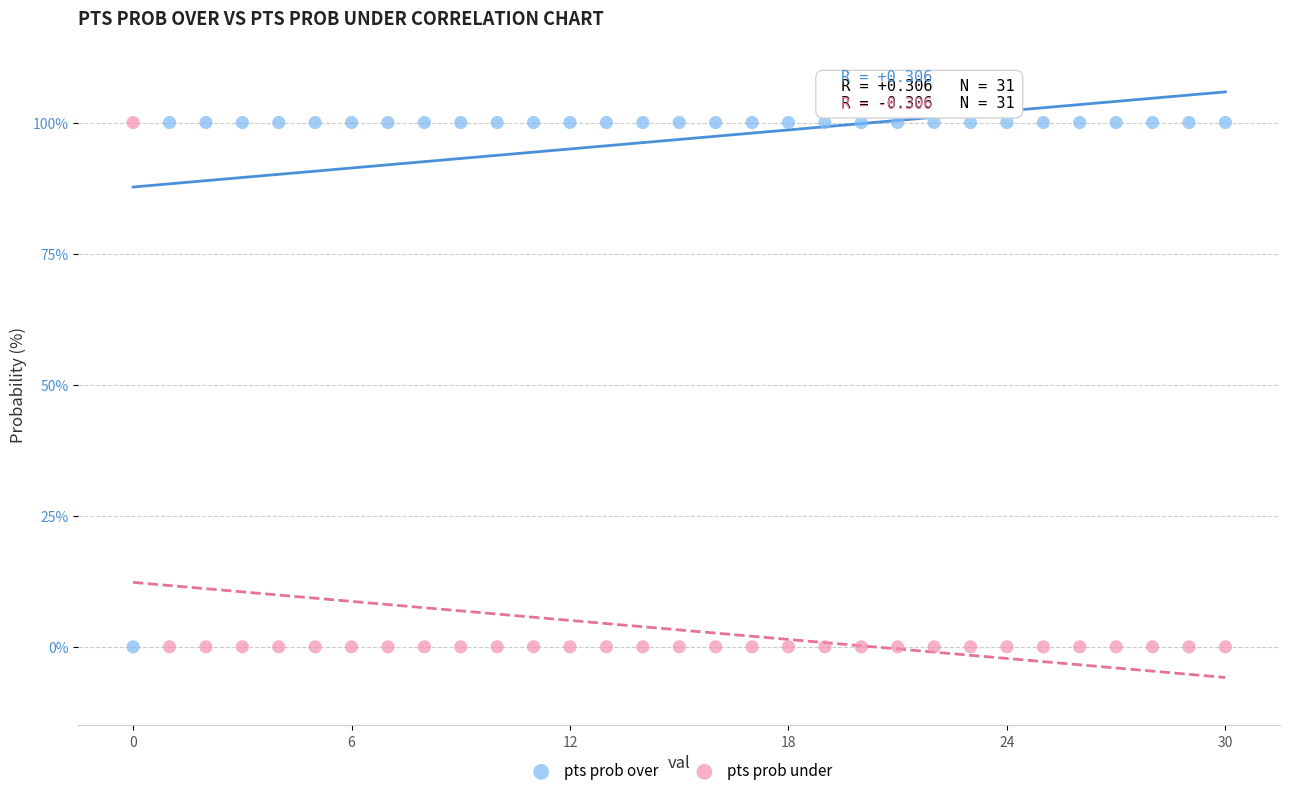

Across all data points, what is the range of Y values (max minus min)?

100